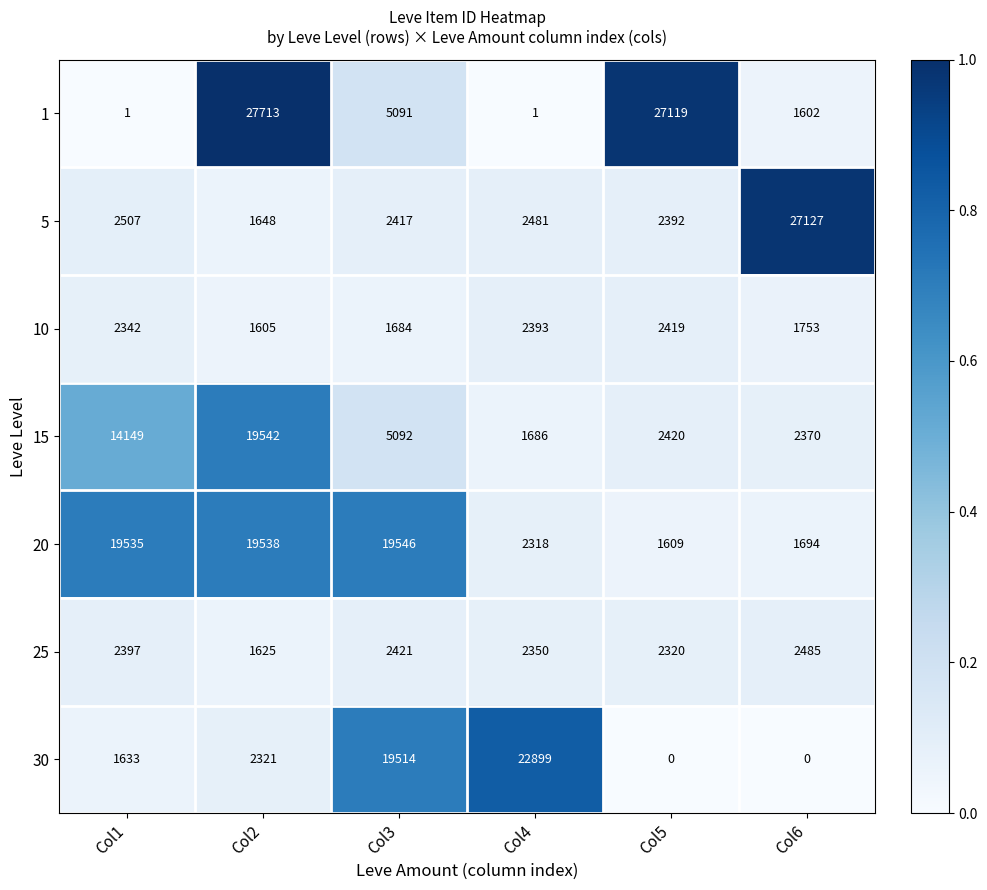

Rank the series at Col4 from lowest to highest value.

1, 15, 20, 25, 10, 5, 30